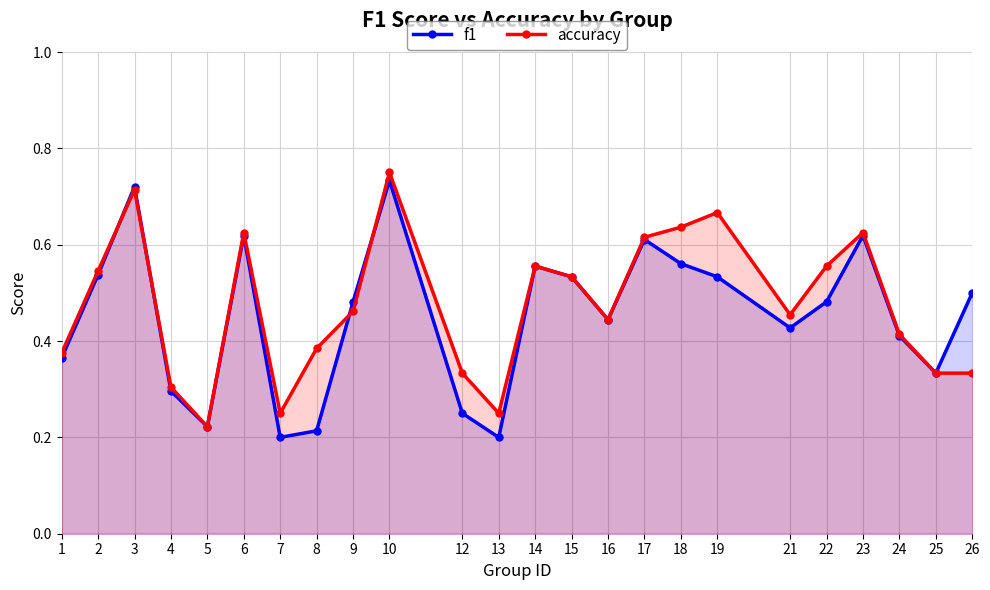

True or false: accuracy has more than 2 interior local peaks.

True